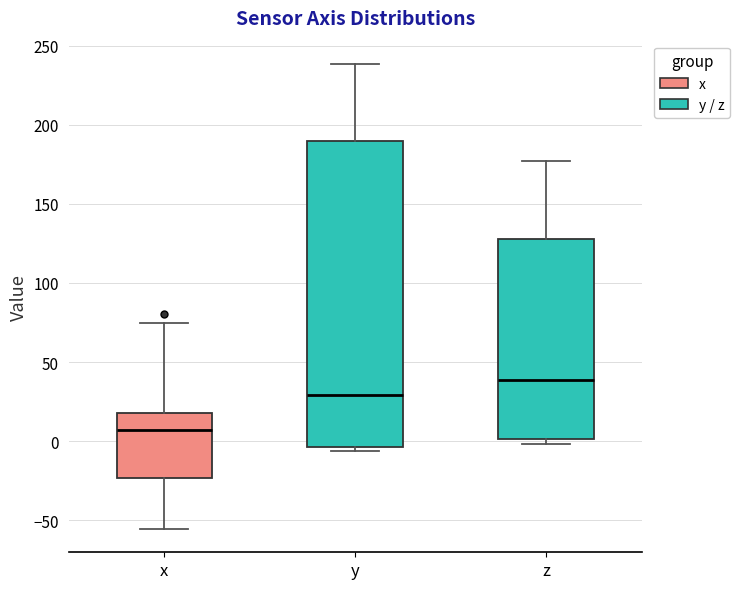

Reading left to right, transcribe this box plot: for each box, give where its median line is, the range the box spans, and where its two whiskers end, as read against the y-axis. The values are not printed on the chart, so give them approximately, as read against the axis.

x: median 5, box -25 to 20, whiskers -55 to 75
y: median 30, box -5 to 190, whiskers -5 (just below the box's lower edge) to 240
z: median 40, box 0 to 130, whiskers 0 (just below the box's lower edge) to 175